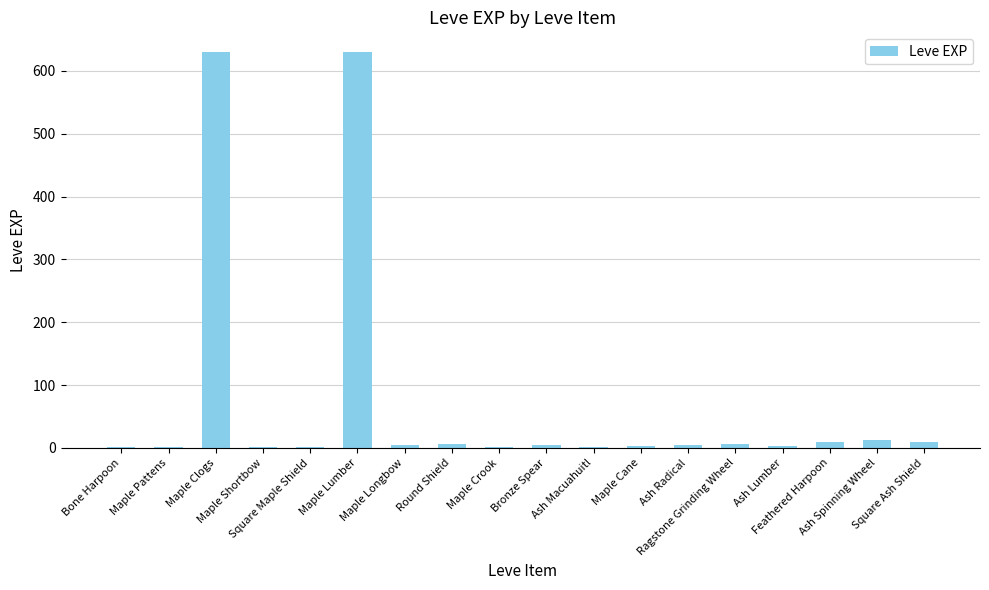

What is the sum of all values?

1331